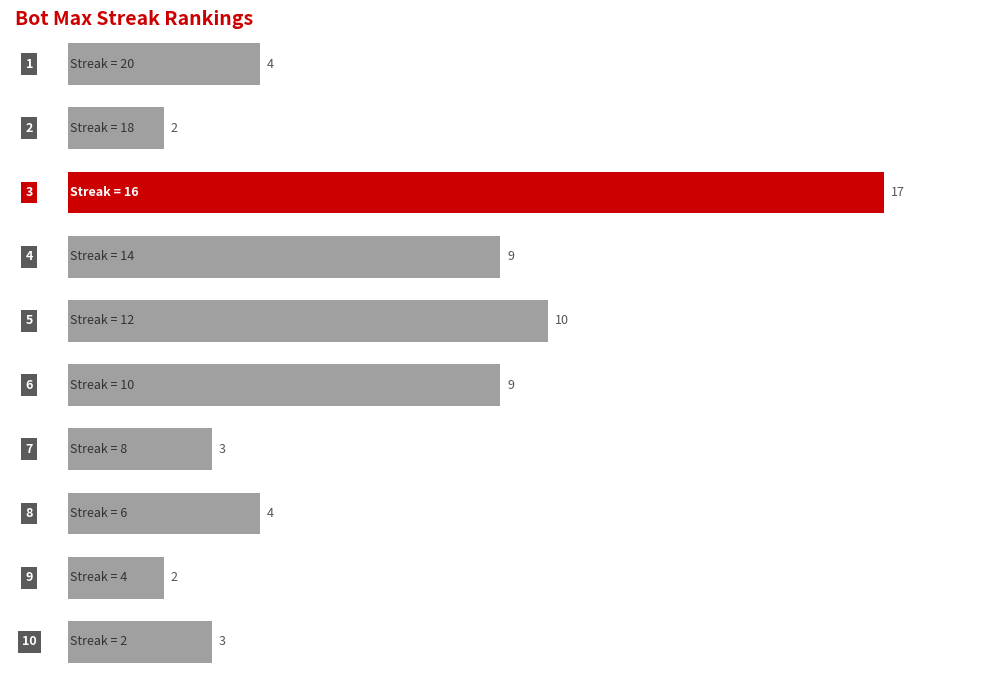

What is the minimum value shown in the chart?

2